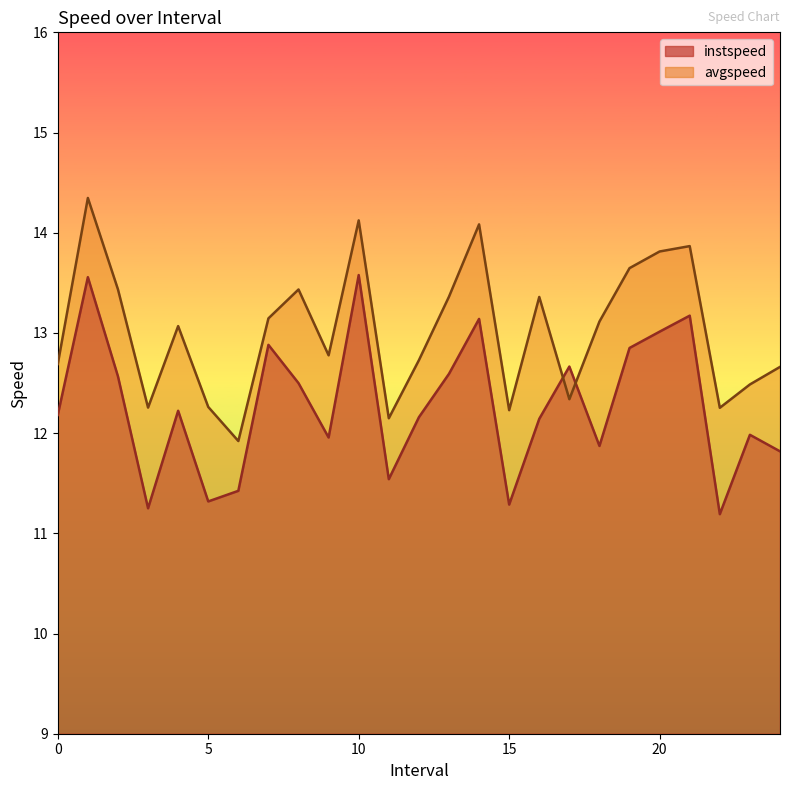

What is the difference between the instspeed values at 7.0 and 24.0?

1.1